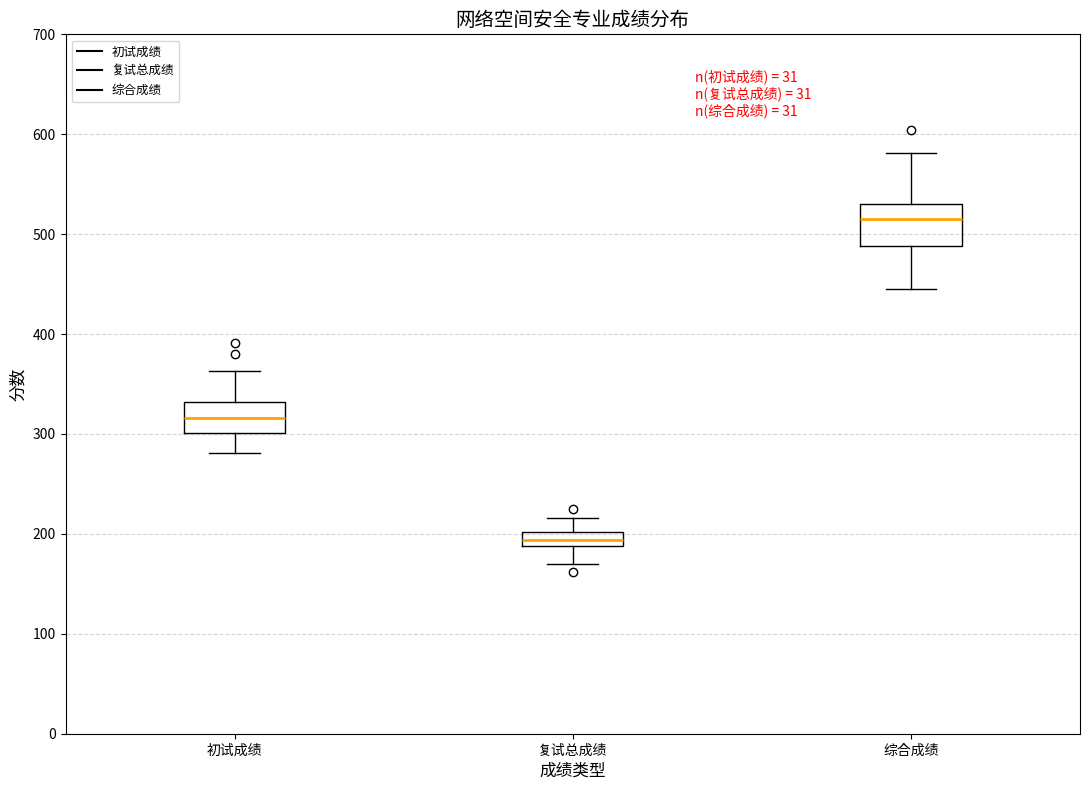

Where is the lower edge of the box for 复试总成绩 on the y-axis? The values are not printed on the chart, so give them approximately, as read against the axis.

190